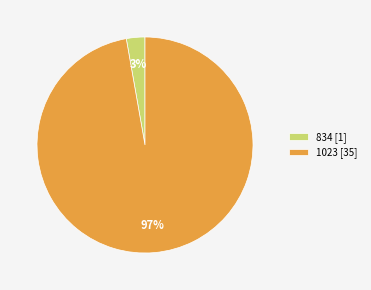

What is the smallest slice in the pie chart?

834